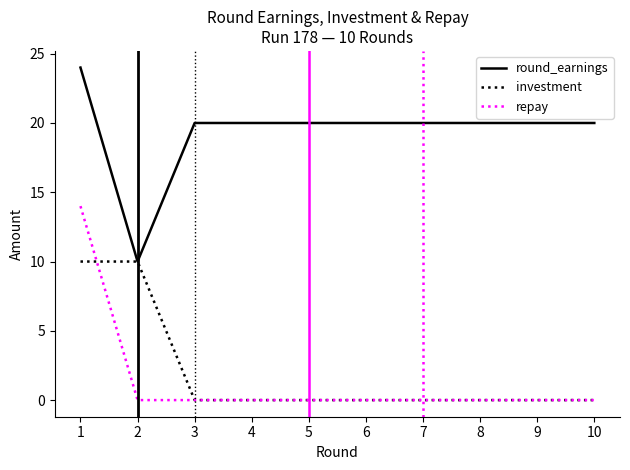

How many investment values are between 0 and 1?

8